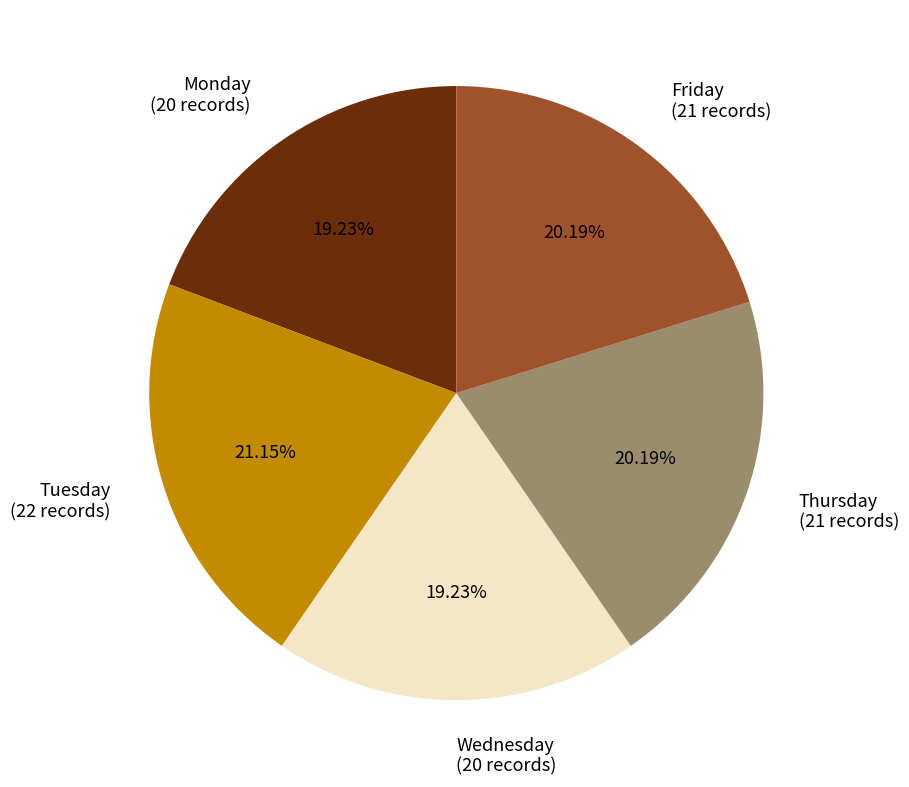

Approximately how many times larger is the value at Wednesday (20 records) compared to Thursday (21 records)?

1.0